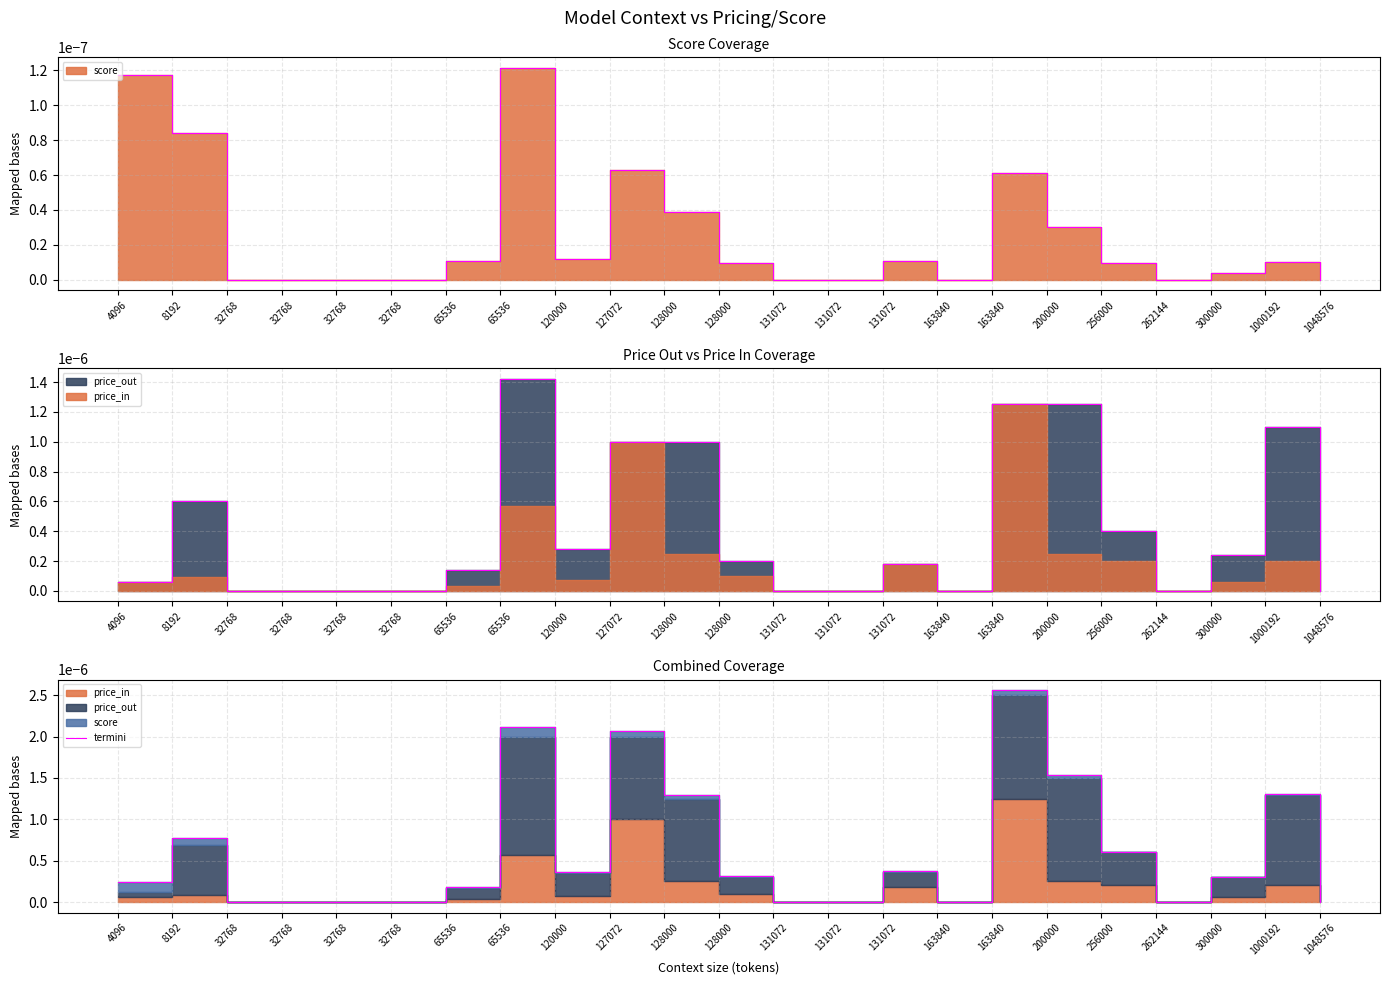

True or false: there are more than 1 points higher than both neighbors.

True